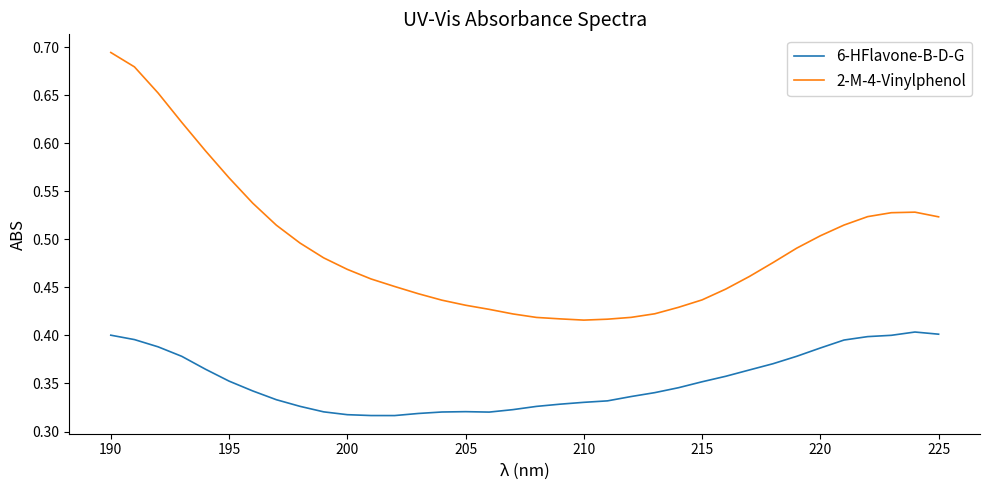

Rank the series by their maximum value, from lowest to highest.

6-HFlavone-B-D-G, 2-M-4-Vinylphenol